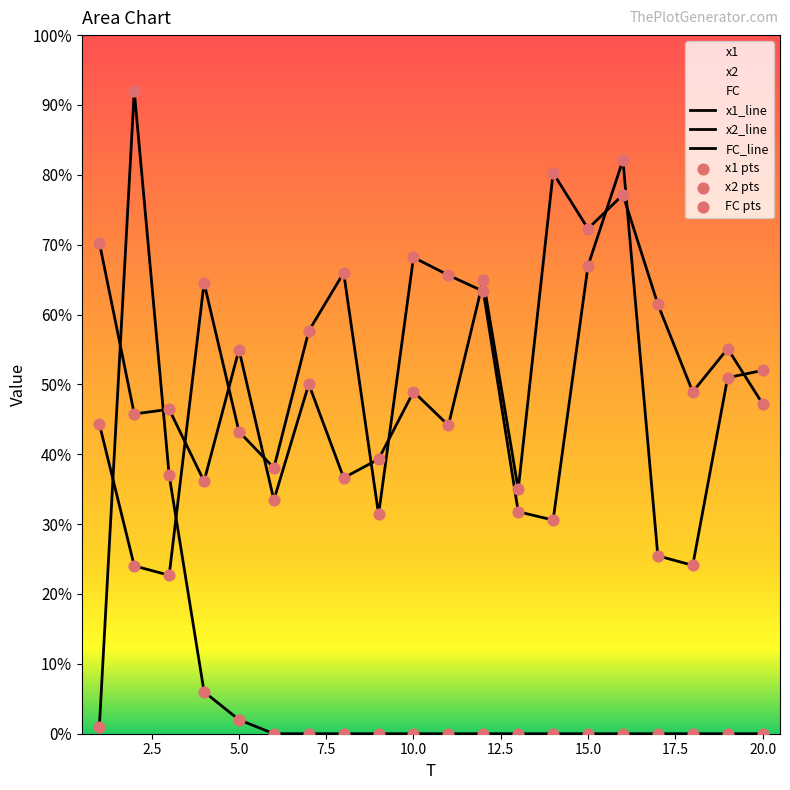

At which category is the sum across all series the highest?

2